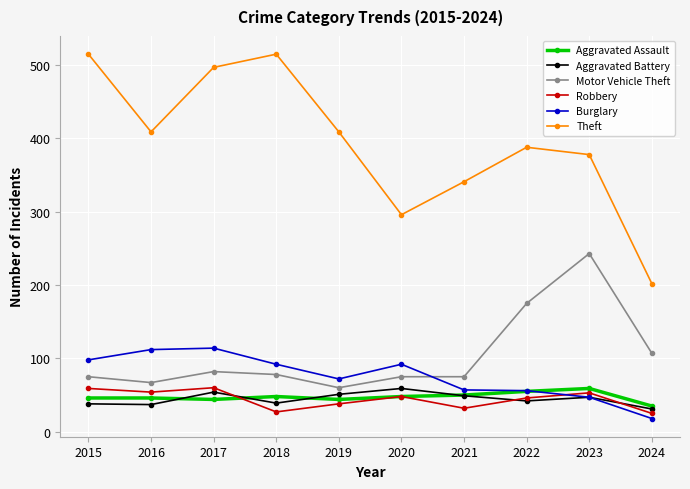

What is the minimum value for Aggravated Battery?

31